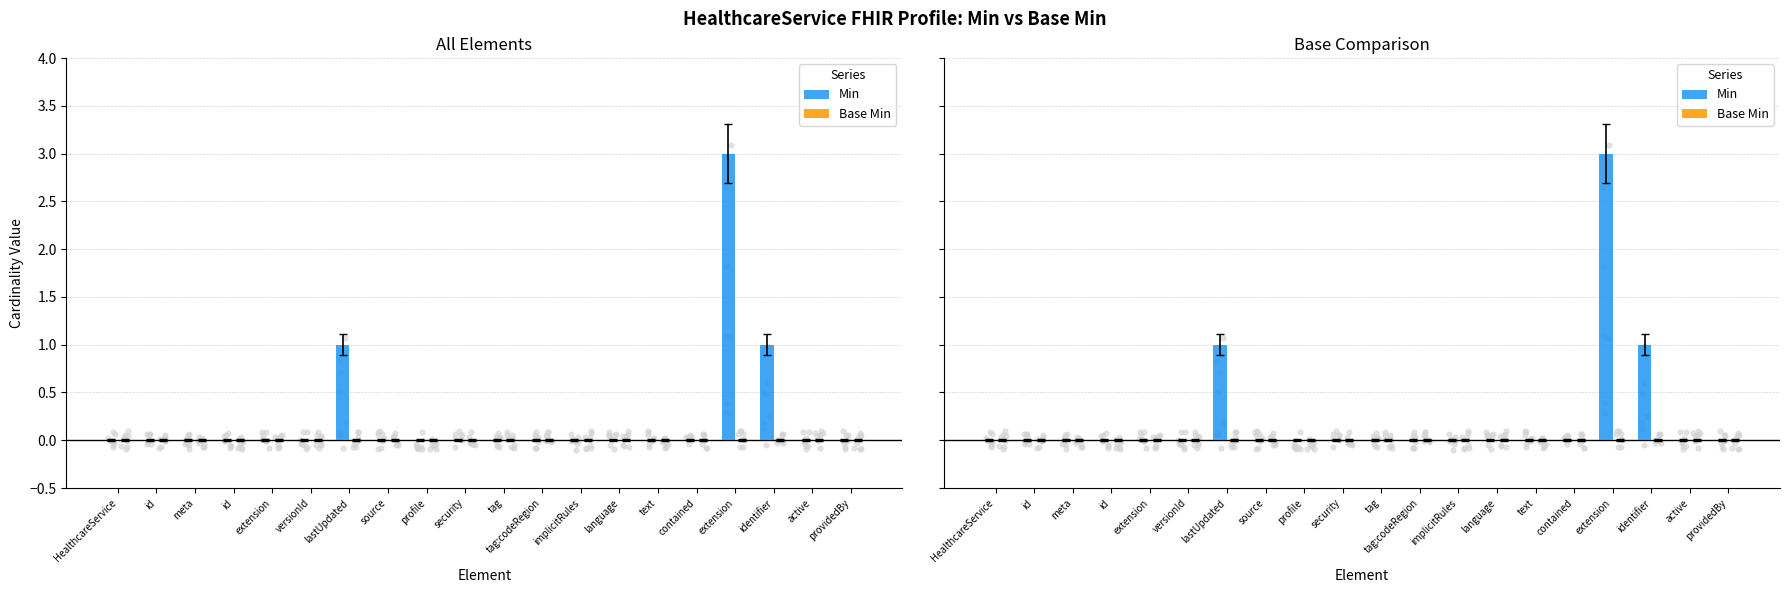

Which series contains the lowest Y value?

Min